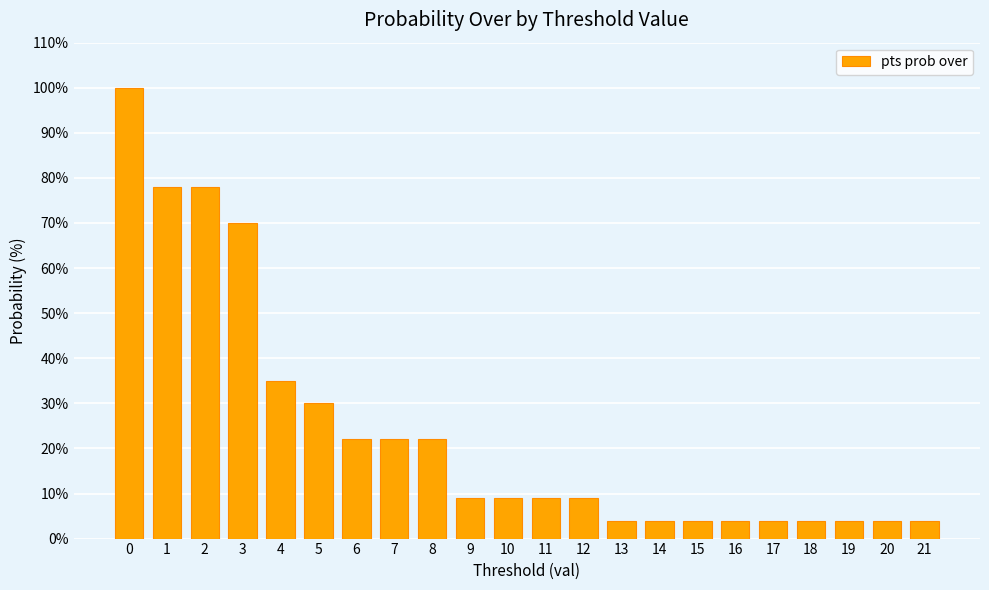

True or false: the data shows 4 at 11.

False